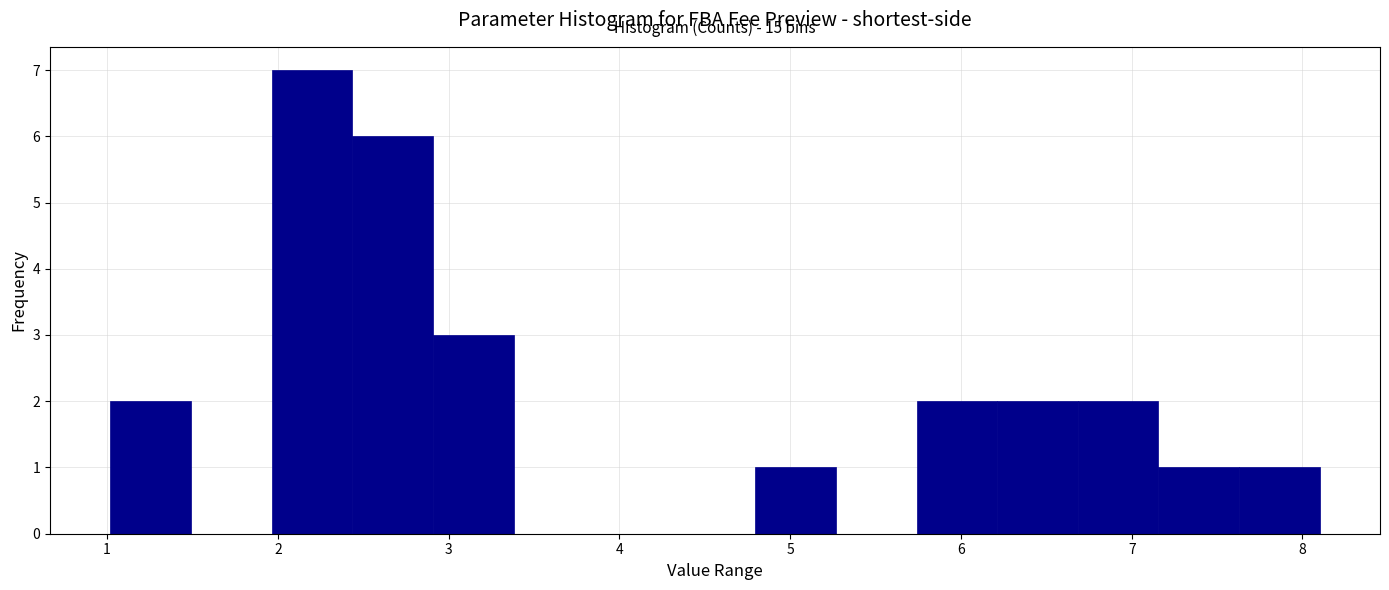

Over which range of the x-axis is the bar tallest?

2.0 to 2.4